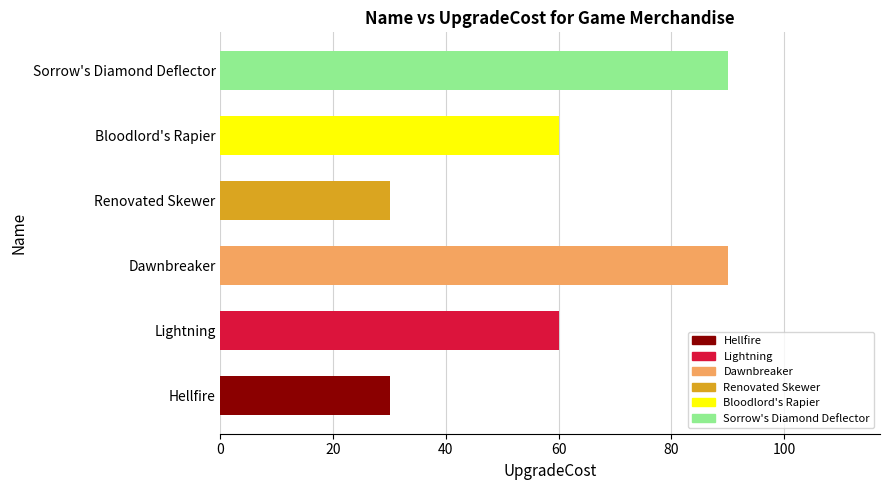

Reading bottom to top, what are all the values shown in this chart?

Hellfire=30	Lightning=60	Dawnbreaker=90	Renovated Skewer=30	Bloodlord's Rapier=60	Sorrow's Diamond Deflector=90